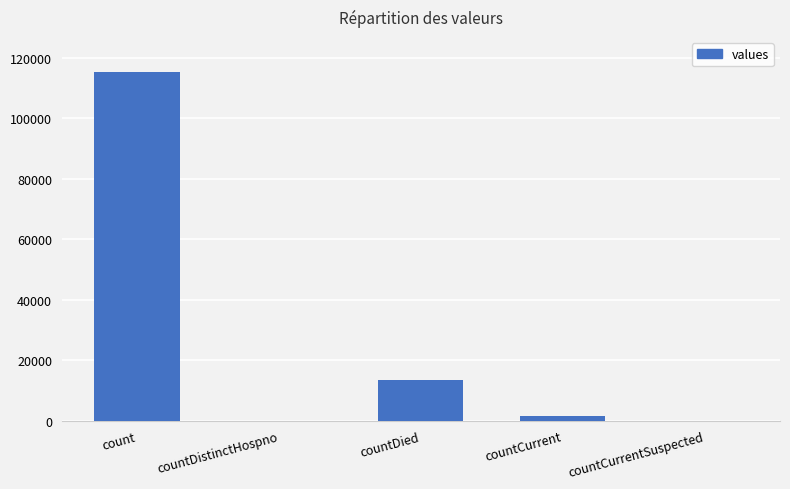

Reading right to left, list all the values displayed in this chart.

countCurrentSuspected=0	countCurrent=1383	countDied=13343	countDistinctHospno=0	count=115379